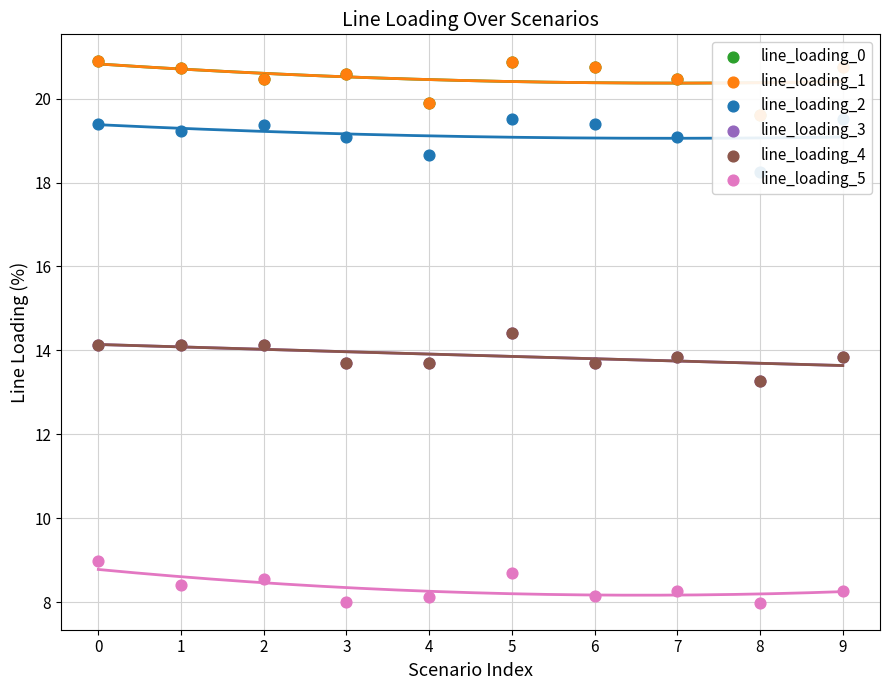

Which series reaches the maximum Y coordinate?

line_loading_1